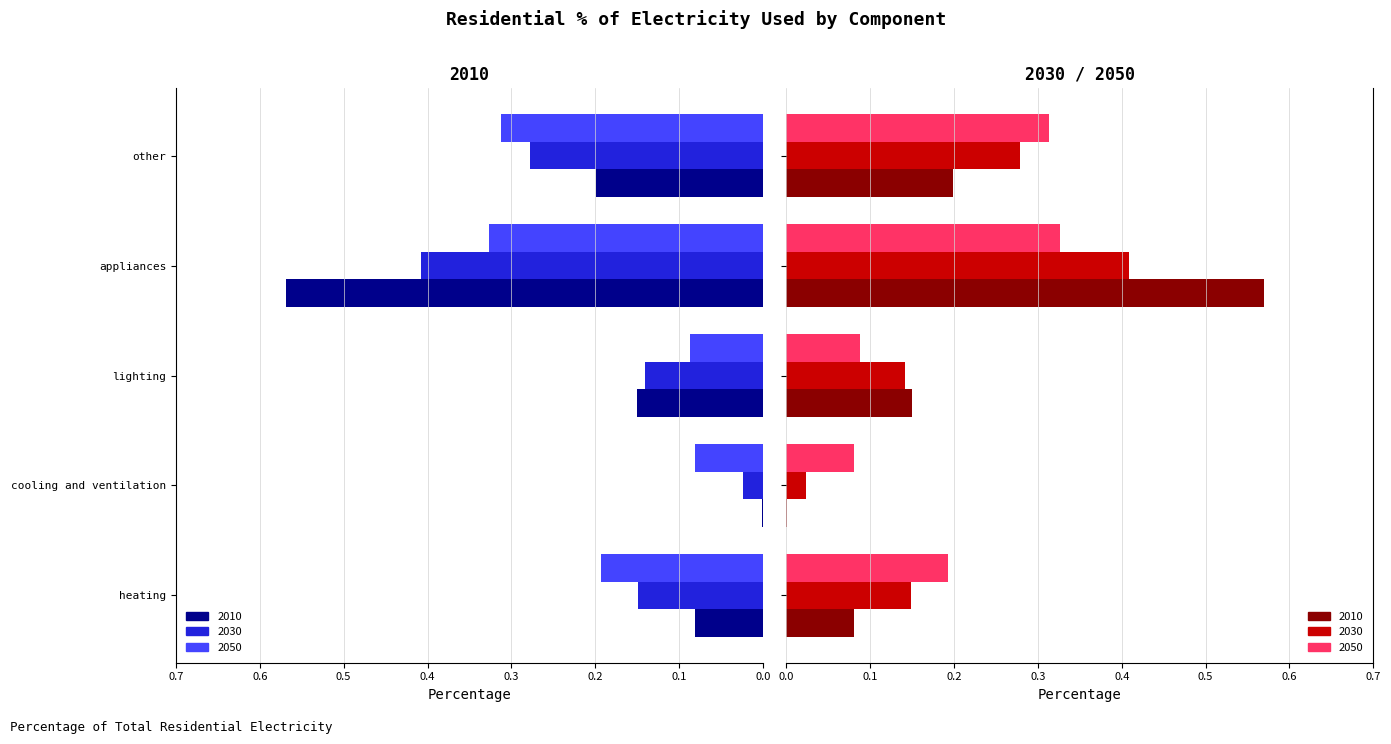

What position from the right is lighting?

3